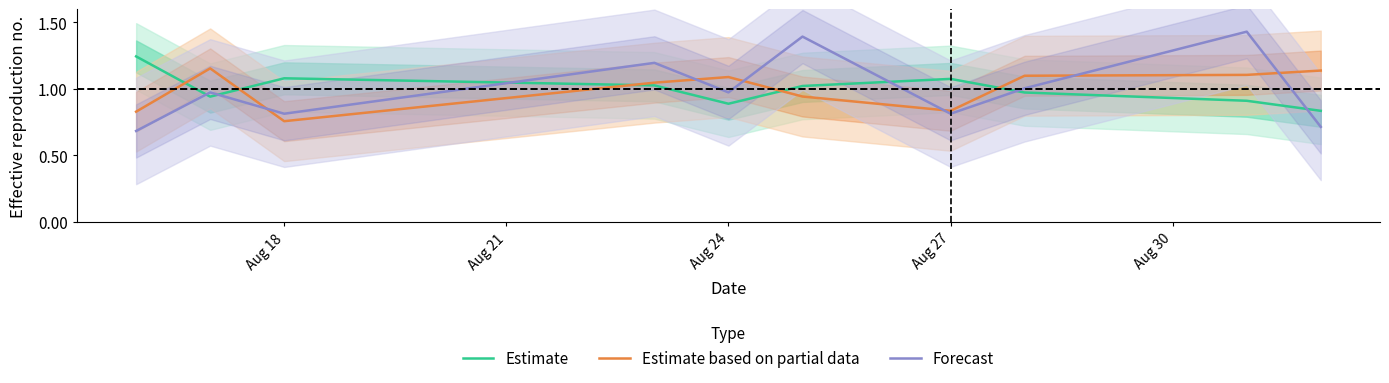

How many data points in Estimate are less than 1?

5